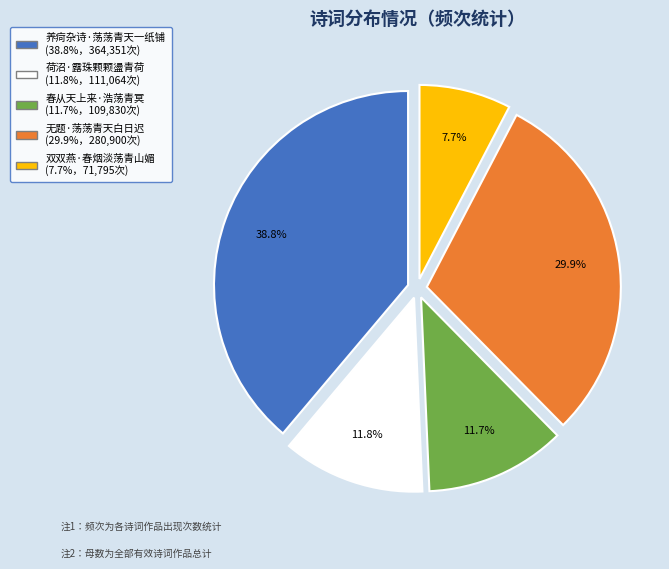

How much of the chart is everything except 无题·荡荡青天白日迟?

70.1%